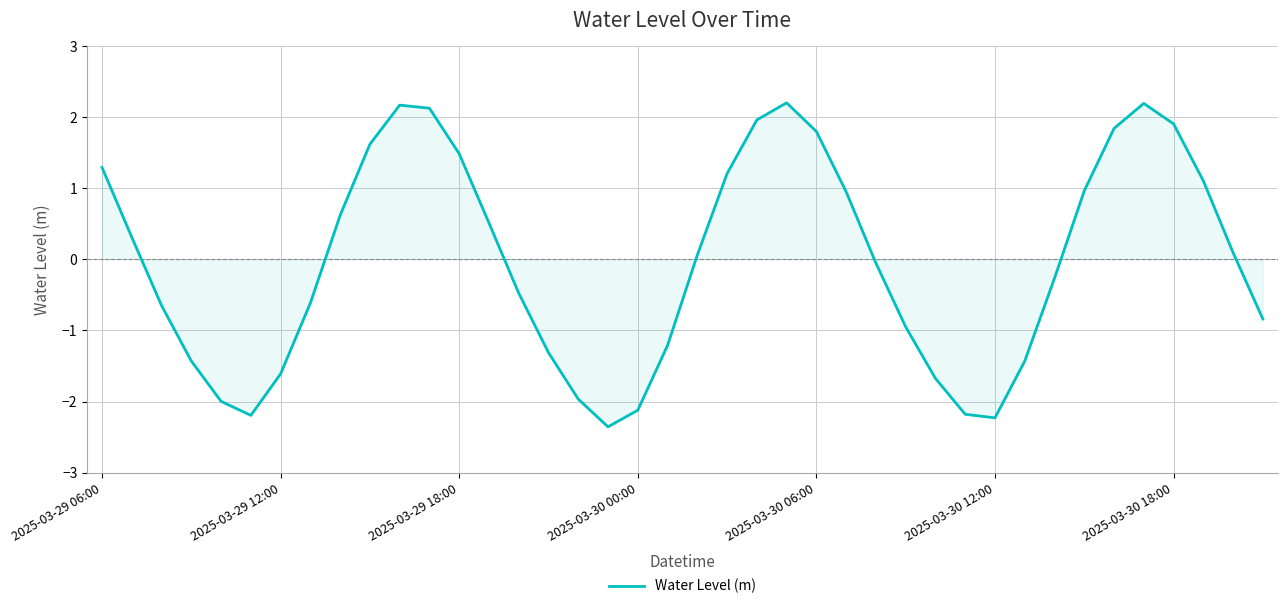

What is the difference between the maximum and minimum values?

4.6